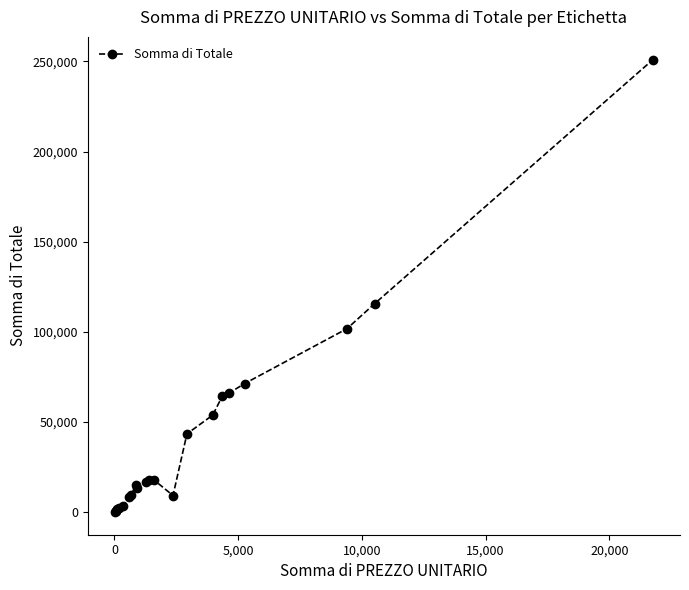

What is the difference between the maximum and minimum values?

250976